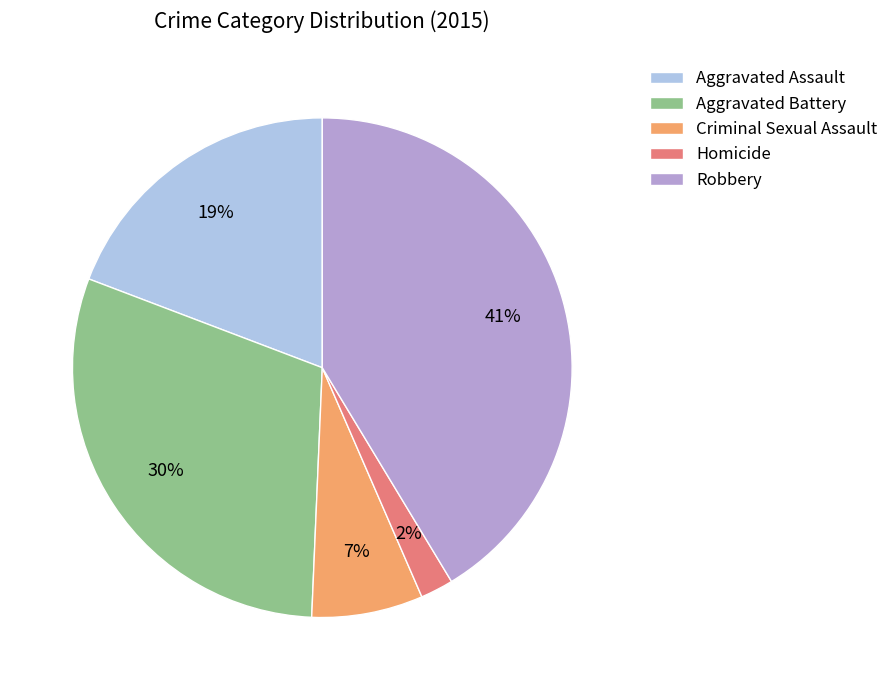

Is there any slice that represents more than half of the pie?

No